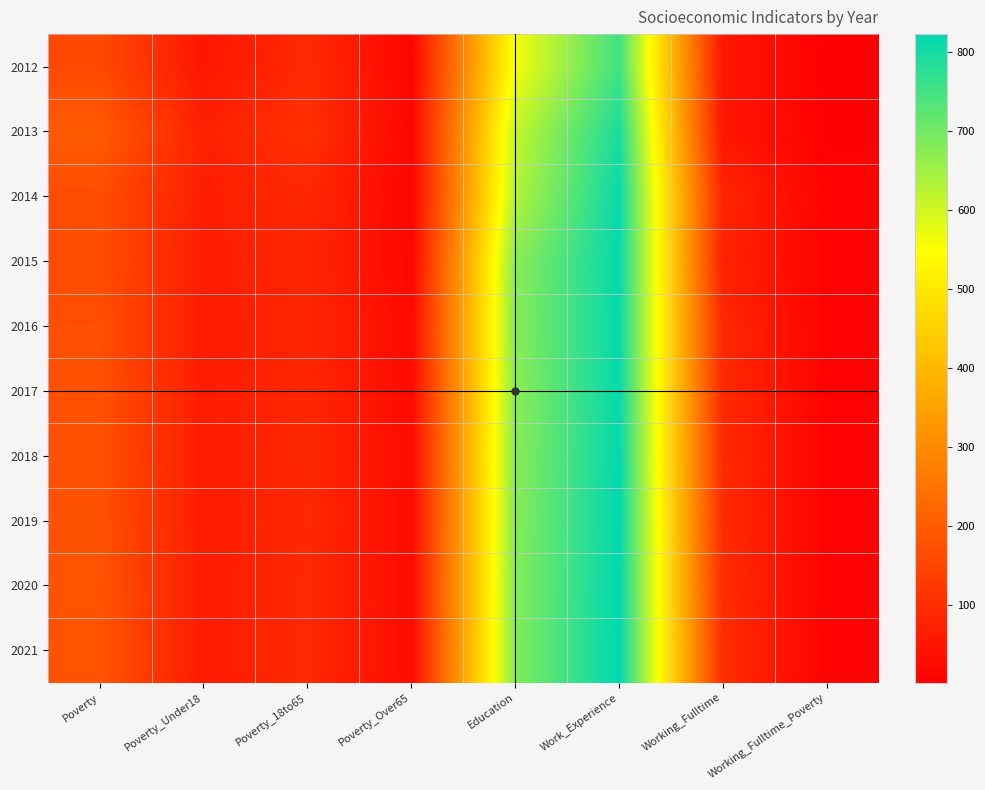

At how many categories does at least one series exceed 235?

2